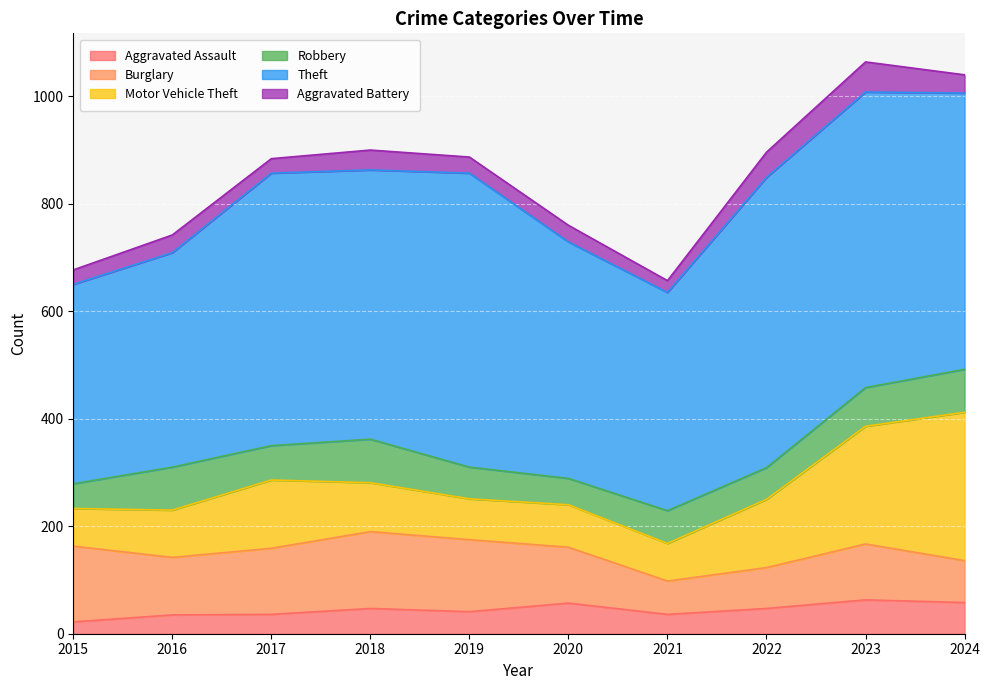

List the series in order of their peak value, lowest first.

Aggravated Battery, Aggravated Assault, Robbery, Burglary, Motor Vehicle Theft, Theft